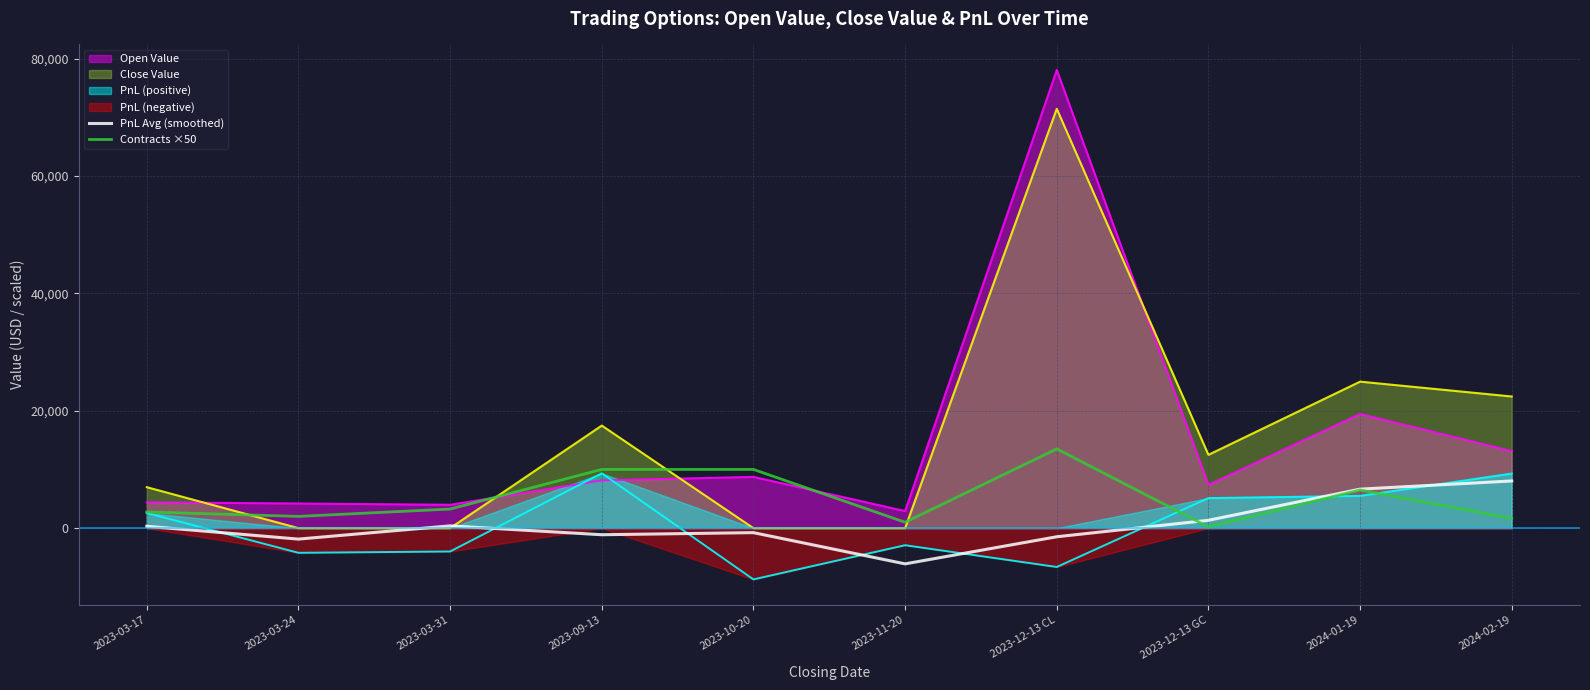

At which label does Open Value reach its peak?

2023-12-13 CL